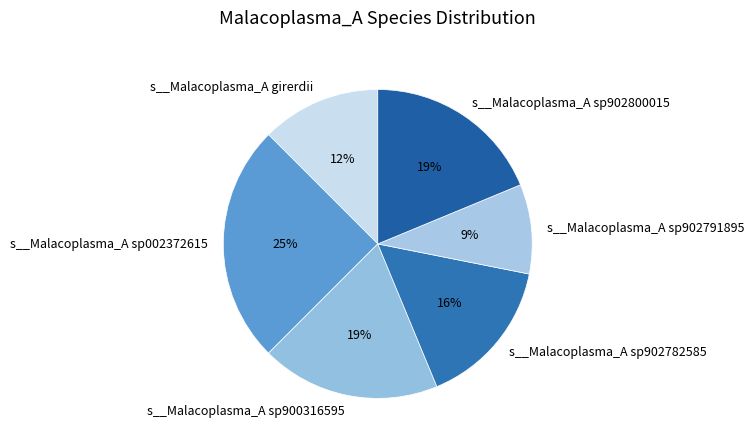

Is the sum of s__Malacoplasma_A sp900316595 and s__Malacoplasma_A sp002372615 greater than half?

No